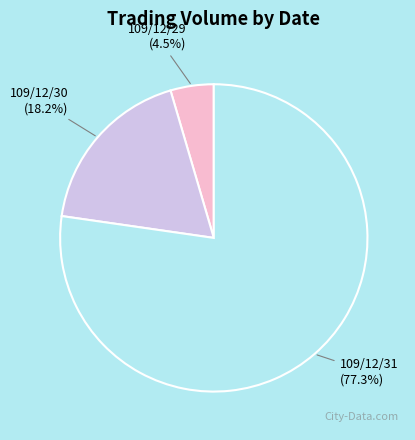

Between 109/12/31 and 109/12/29, which is larger?

109/12/31